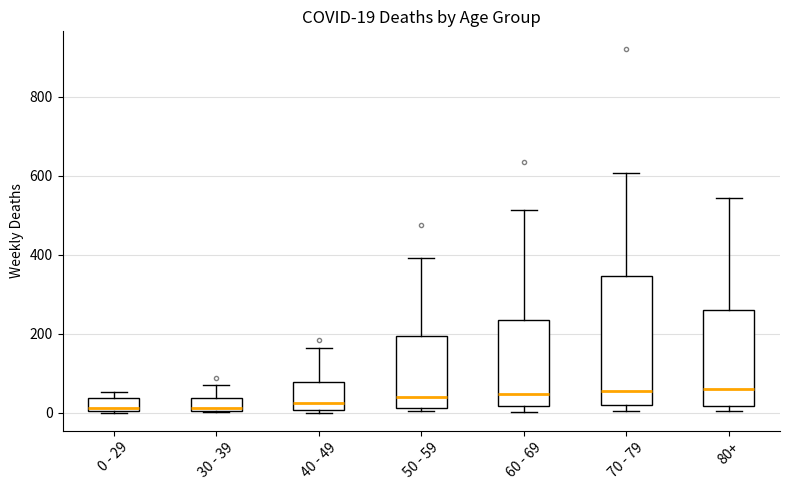

Comparing the boxes themselves (not the whiskers), which one is the tallest?

70 - 79